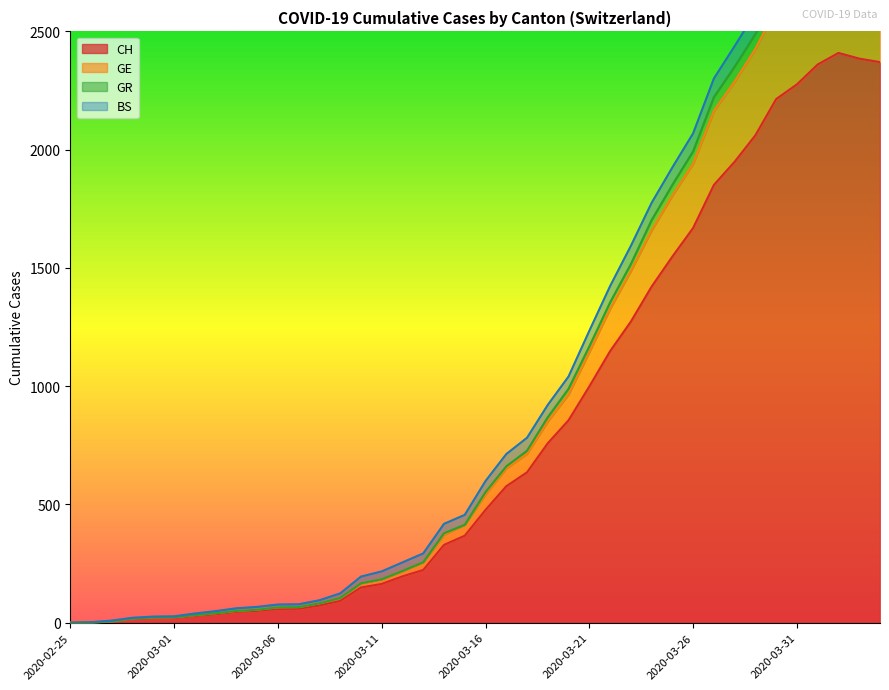

True or false: CH and GR cross at least once.

False